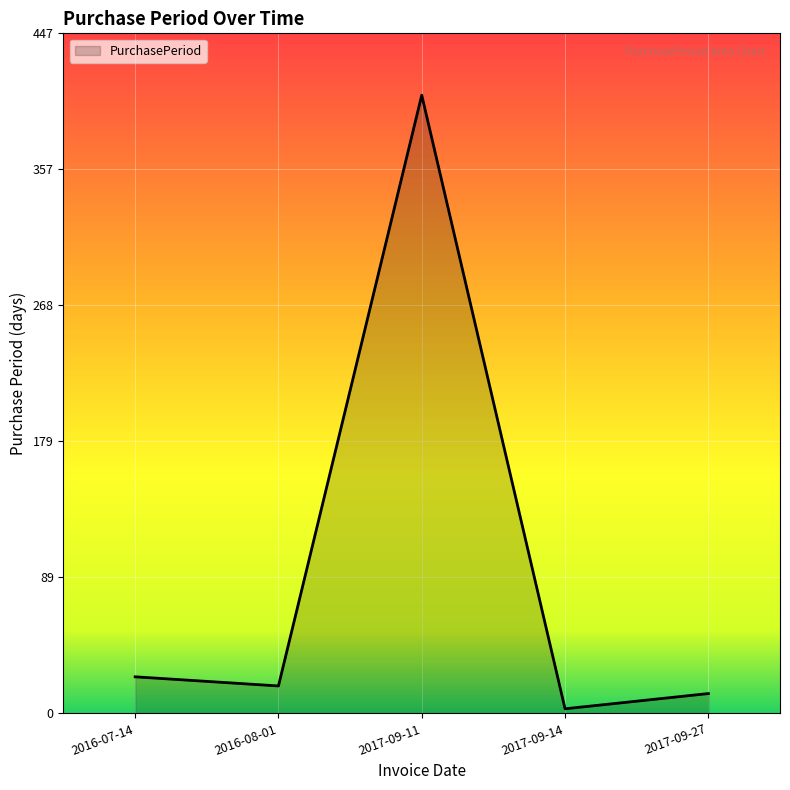

At which category does the data reach its first local valley?

2016-08-01